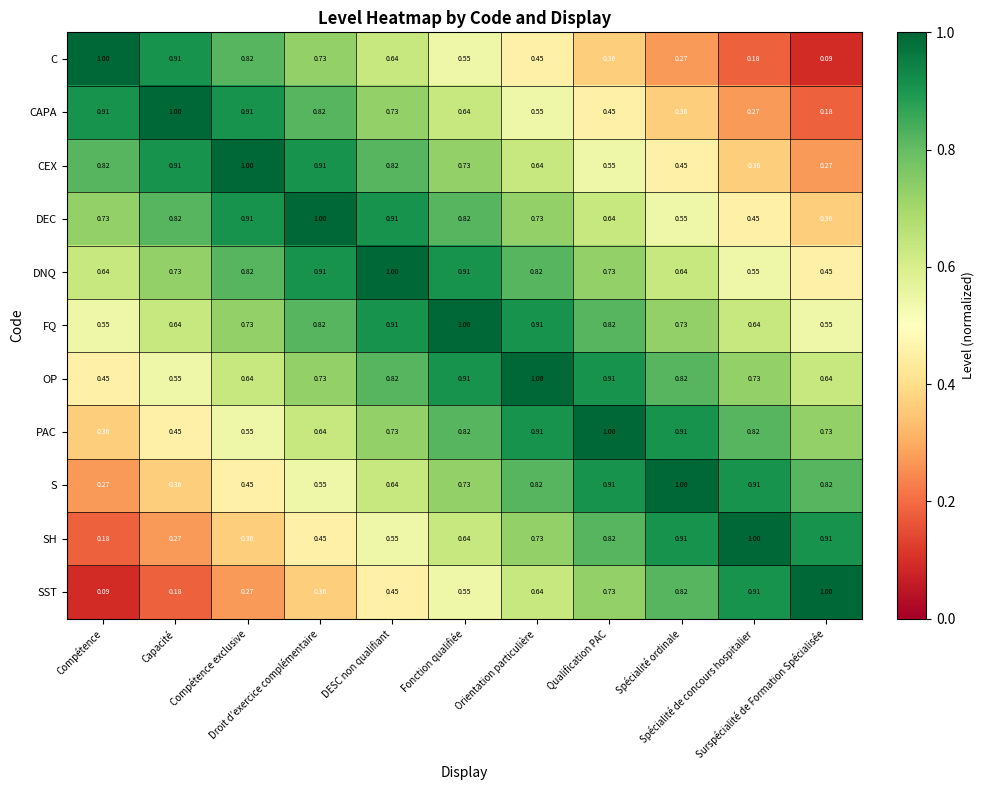

Which series has the largest total across all categories?

FQ